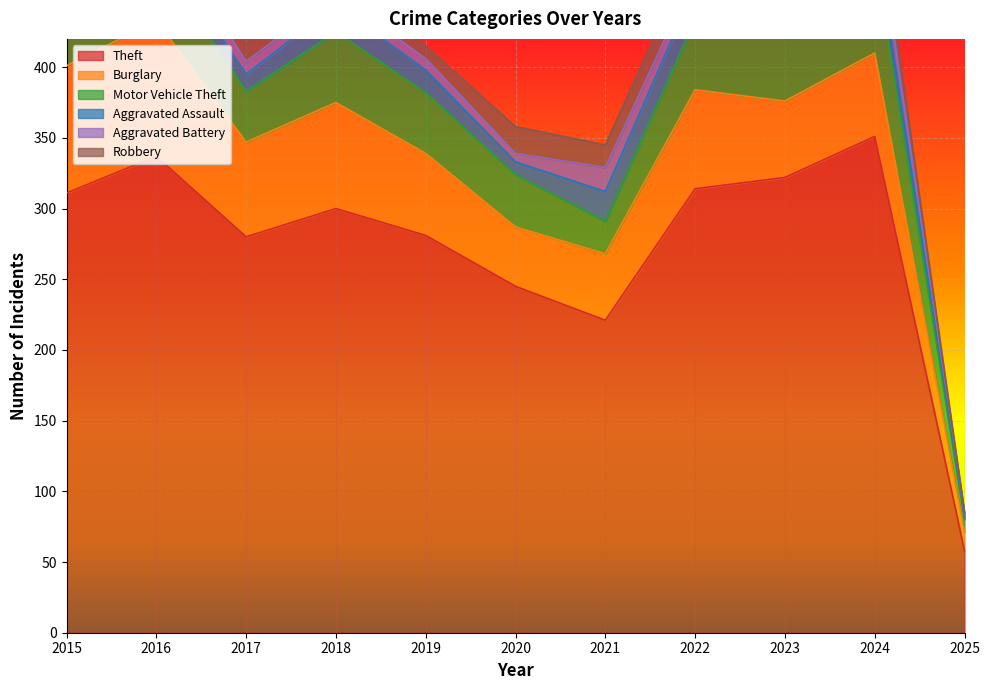

Reading left to right, list all the values displayed in this chart.

Theft: 2015=311	2016=337	2017=280	2018=300	2019=281	2020=245	2021=221	2022=314	2023=322	2024=351	2025=58
Burglary: 2015=90	2016=96	2017=67	2018=75	2019=58	2020=42	2021=47	2022=70	2023=54	2024=59	2025=13
Motor Vehicle Theft: 2015=27	2016=44	2017=36	2018=50	2019=43	2020=37	2021=23	2022=50	2023=57	2024=68	2025=9
Aggravated Assault: 2015=12	2016=13	2017=12	2018=19	2019=16	2020=9	2021=21	2022=23	2023=22	2024=19	2025=2
Aggravated Battery: 2015=13	2016=13	2017=9	2018=8	2019=8	2020=6	2021=17	2022=9	2023=16	2024=18	2025=2
Robbery: 2015=8	2016=15	2017=13	2018=11	2019=9	2020=19	2021=16	2022=19	2023=12	2024=16	2025=1